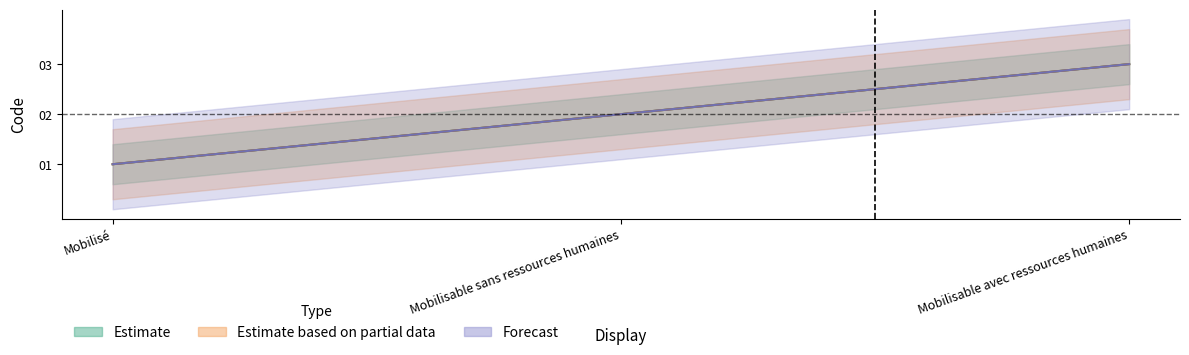

Reading left to right, transcribe all the data shown in this chart.

Estimate: Mobilisé=1	Mobilisable sans ressources humaines=2	Mobilisable avec ressources humaines=3
Estimate based on partial data: Mobilisé=1	Mobilisable sans ressources humaines=2	Mobilisable avec ressources humaines=3
Forecast: Mobilisé=1	Mobilisable sans ressources humaines=2	Mobilisable avec ressources humaines=3